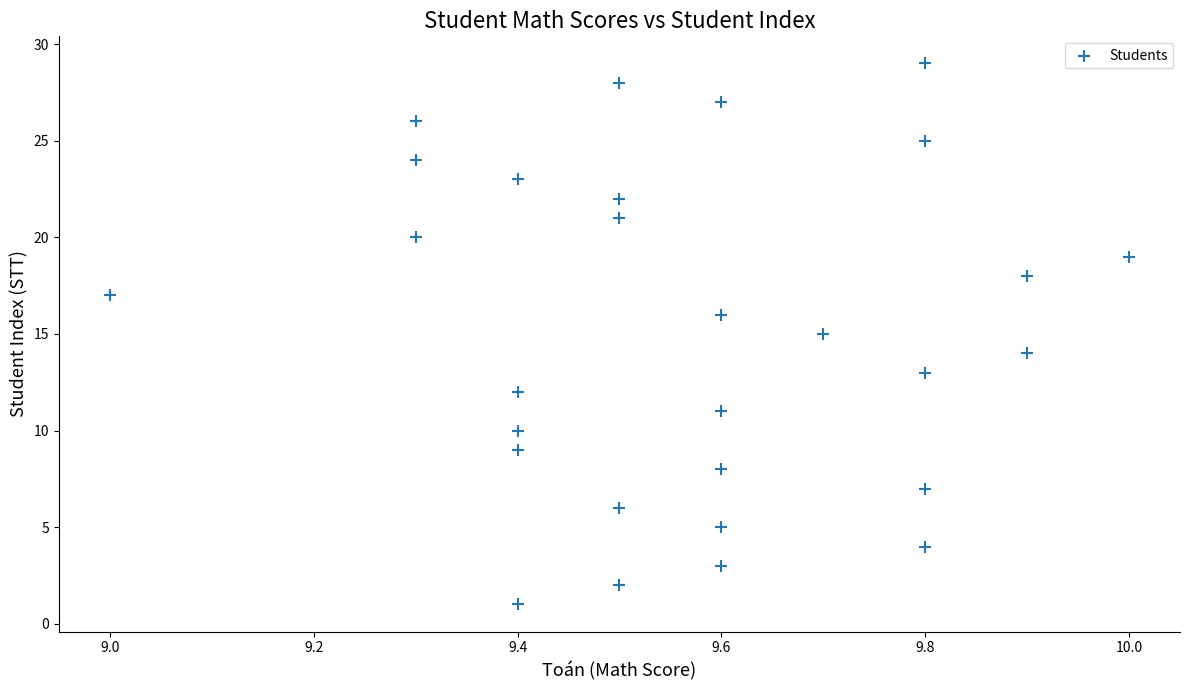

What is the range of Y values (max minus min)?

28